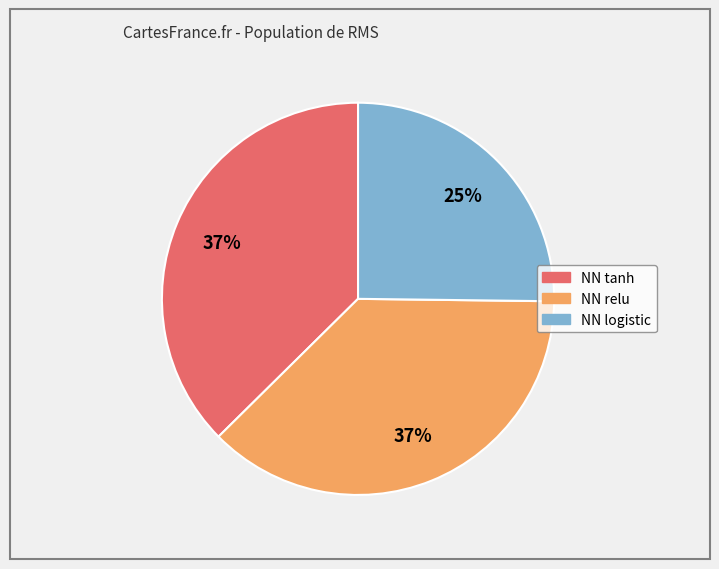

Which slice is the smallest?

NN logistic